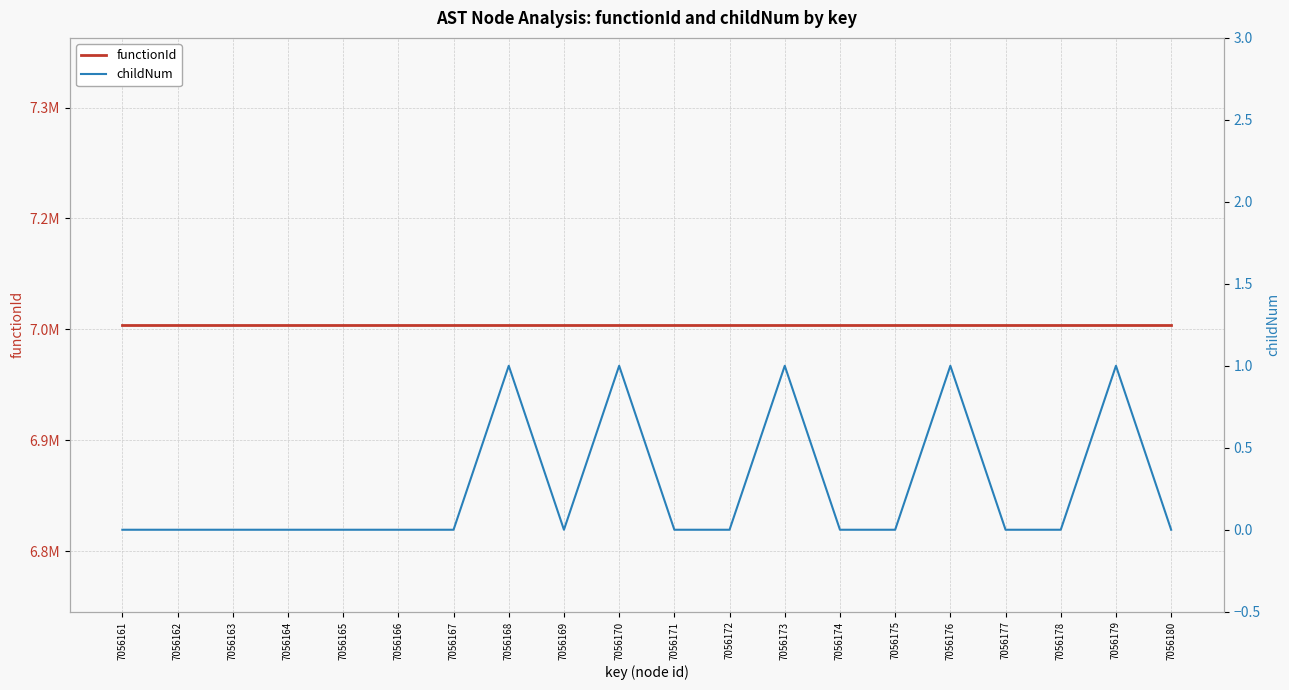

What is the value of the functionId point at the 8th from the left?

7056160